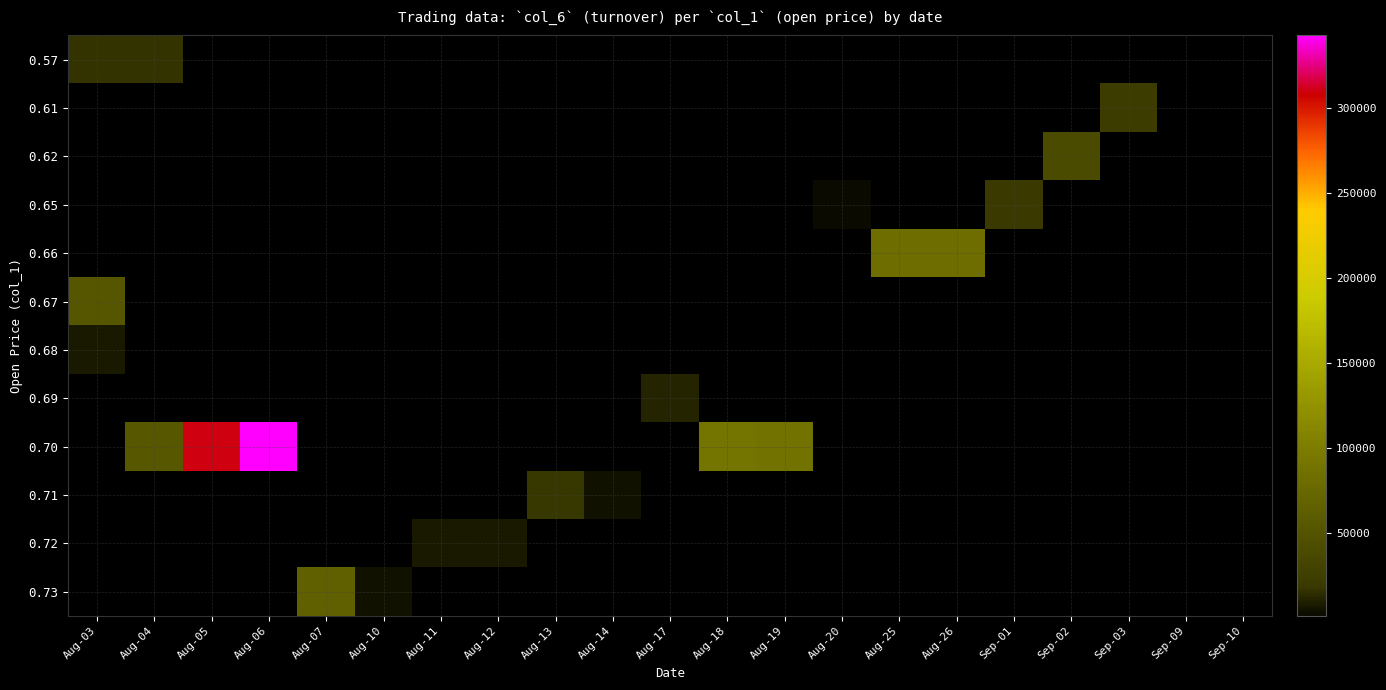

What is the difference between the highest and lowest values at Aug-07?

65950